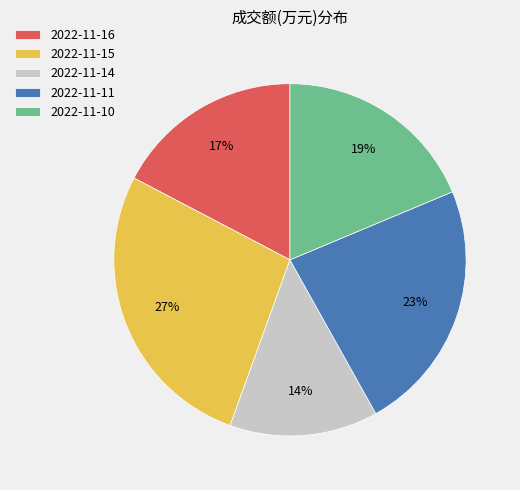

Is 2022-11-10 the majority of the pie?

No